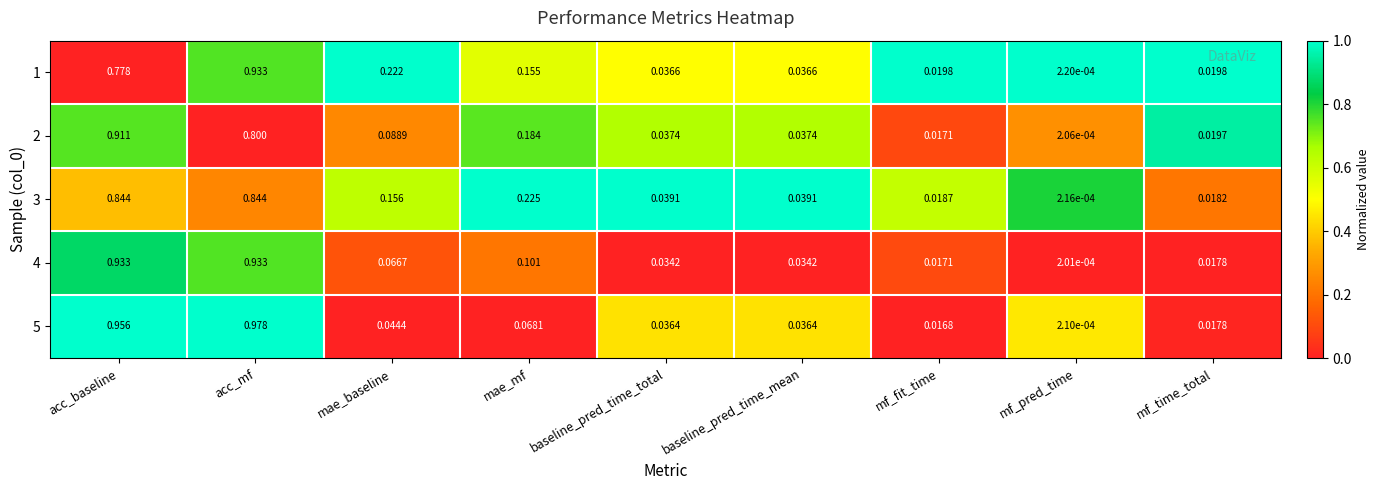

At which label is 5 closest to 0?

mf_pred_time